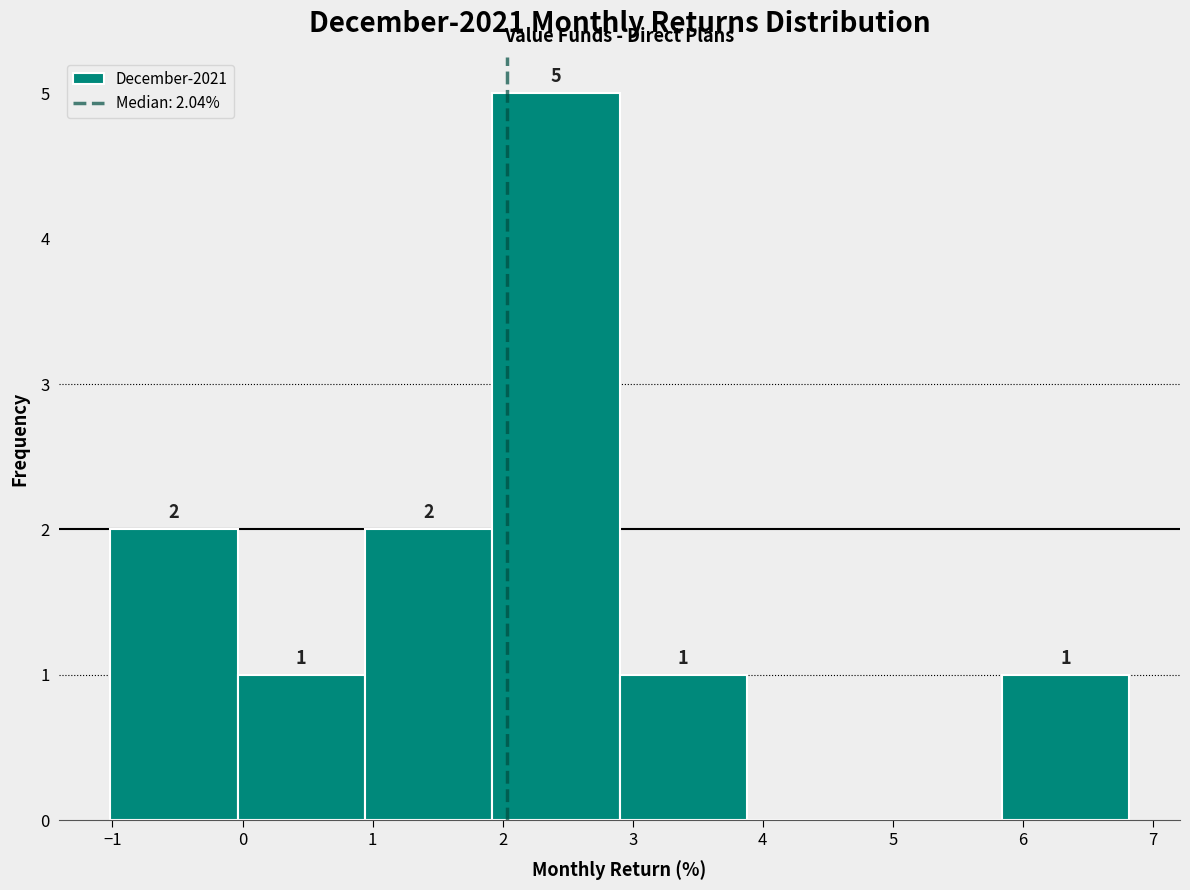

Over which range of the x-axis is the bar tallest?

1.9 to 2.9